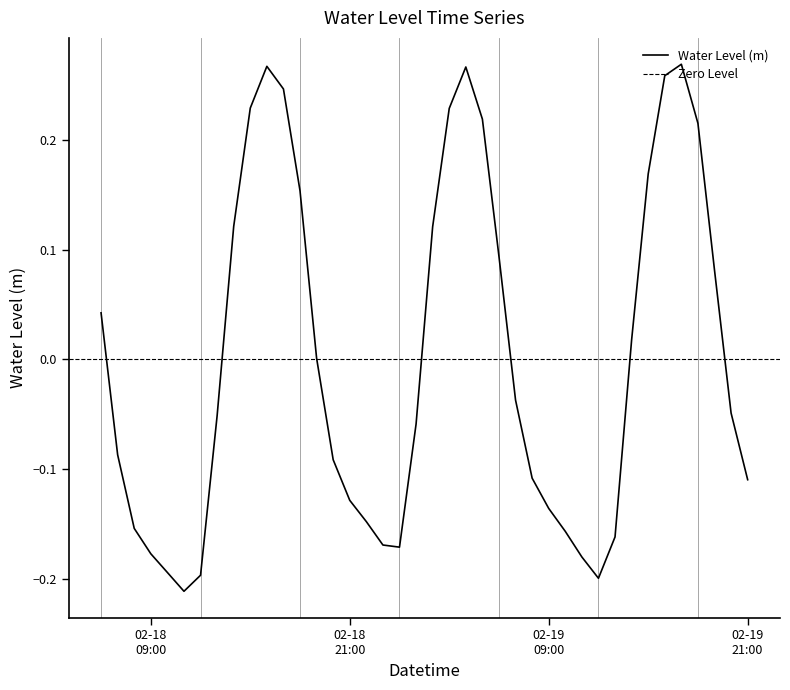

Is this an area chart (filled region under the line)?

No